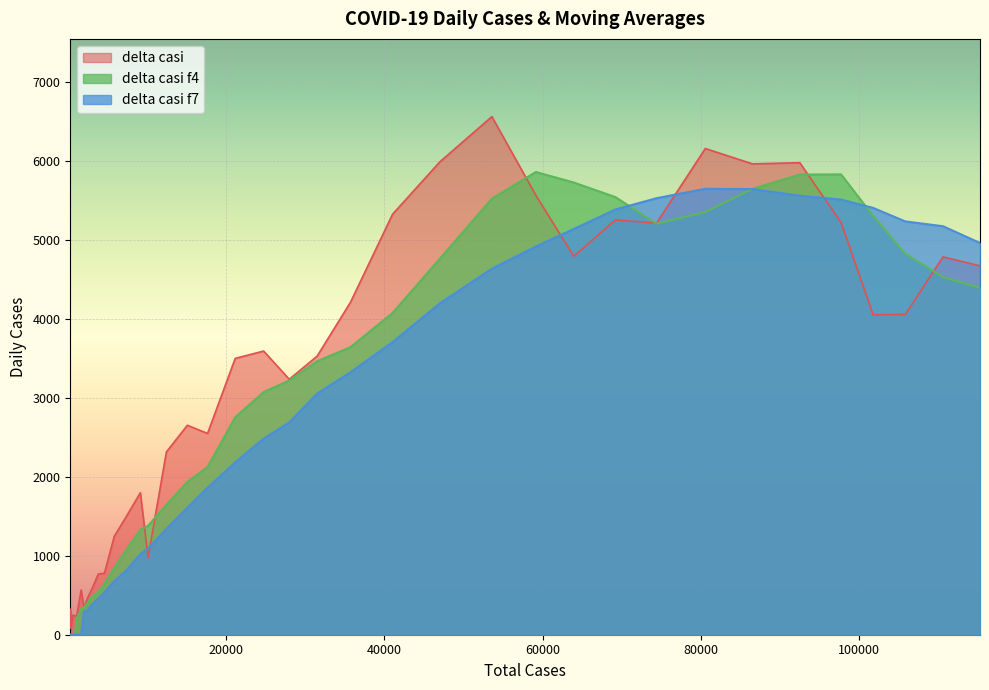

Which series has the largest range (max minus min)?

delta casi